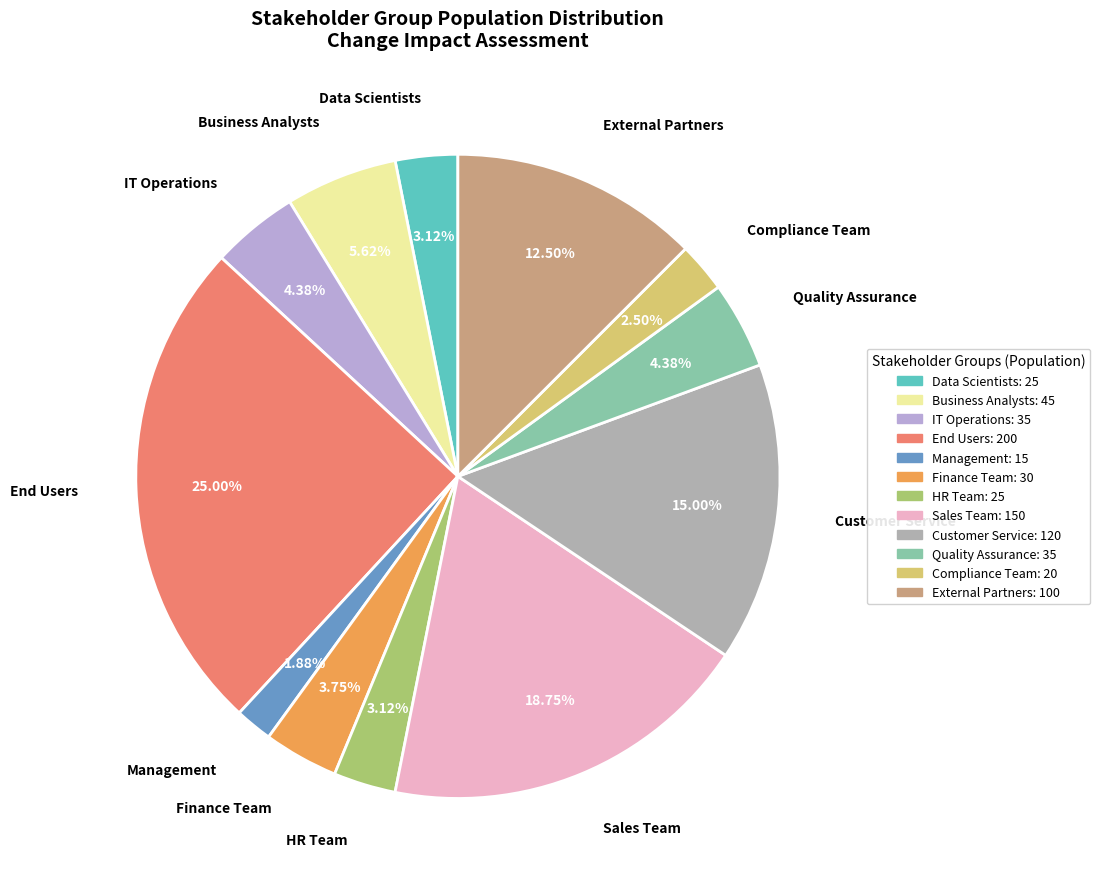

Does Management account for over 50% of the chart?

No